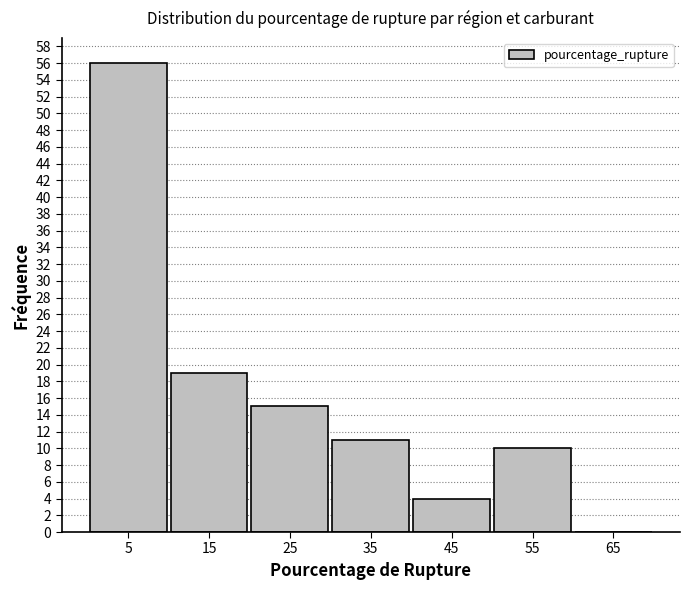

What is the height of the bar covering 20 to 30 on the x-axis? The values are not printed on the chart, so give them approximately, as read against the axis.

15